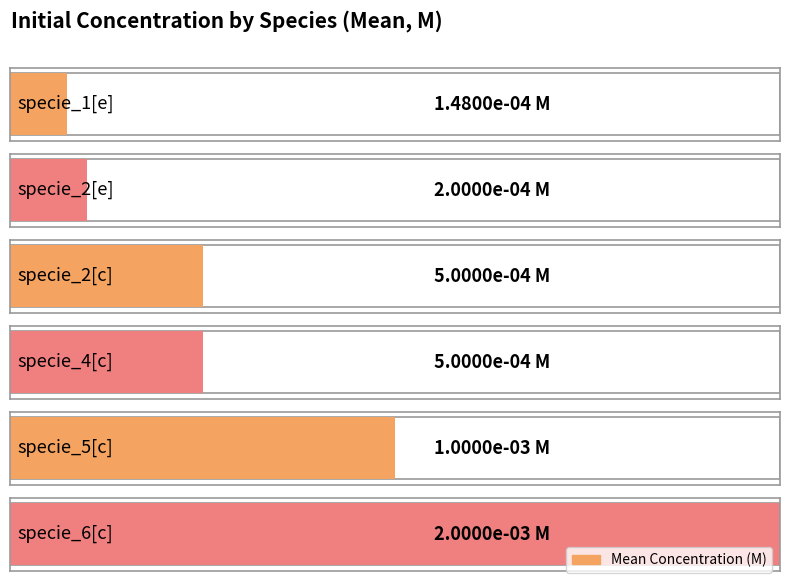

Which has a higher value, specie_6[c] or specie_1[e]?

specie_6[c]